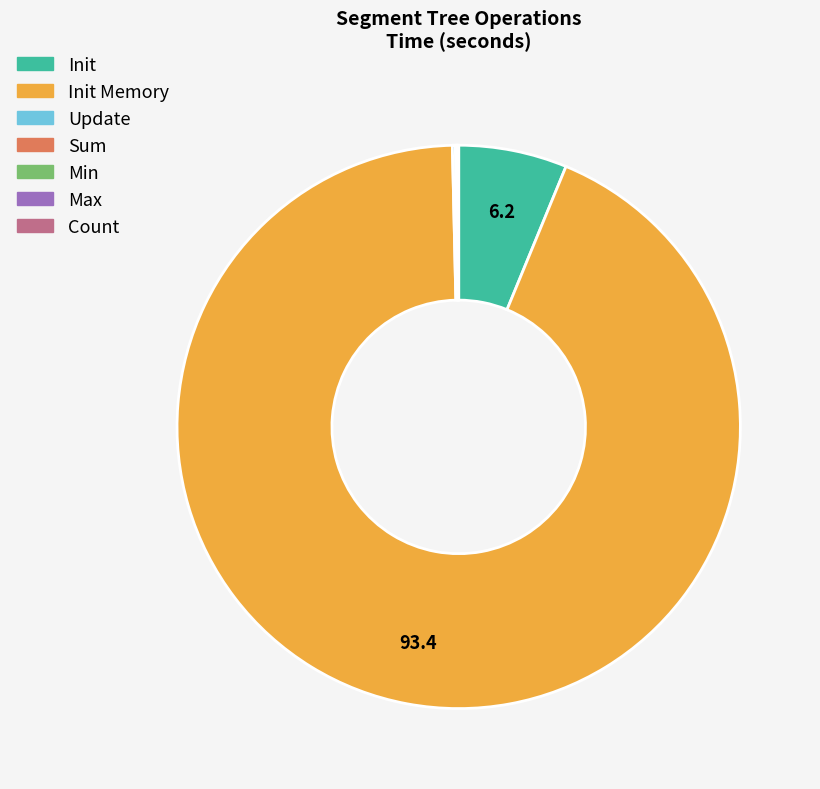

Is it true that Init is 21% of the pie?

False